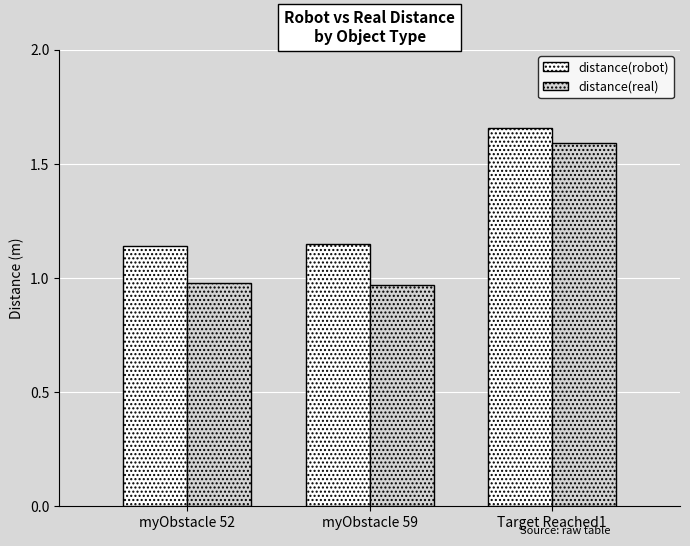

Which series has the largest total across all categories?

distance(robot)